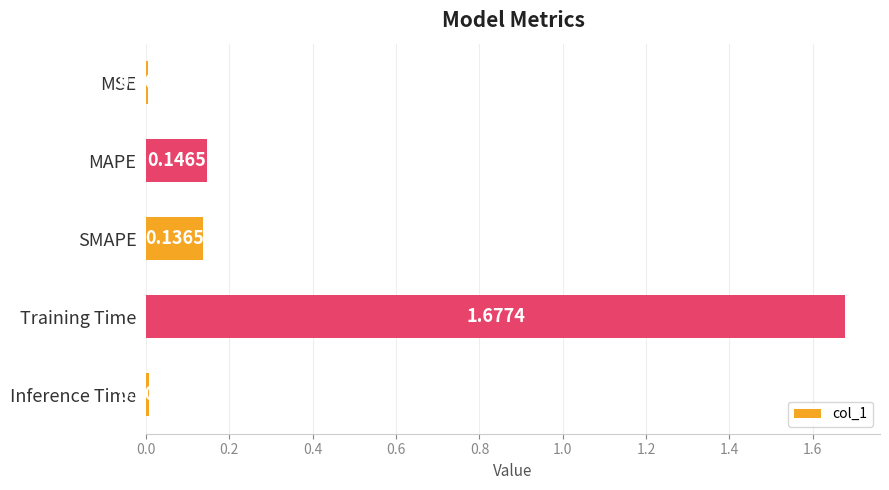

At which label is the value closest to 0?

MSE